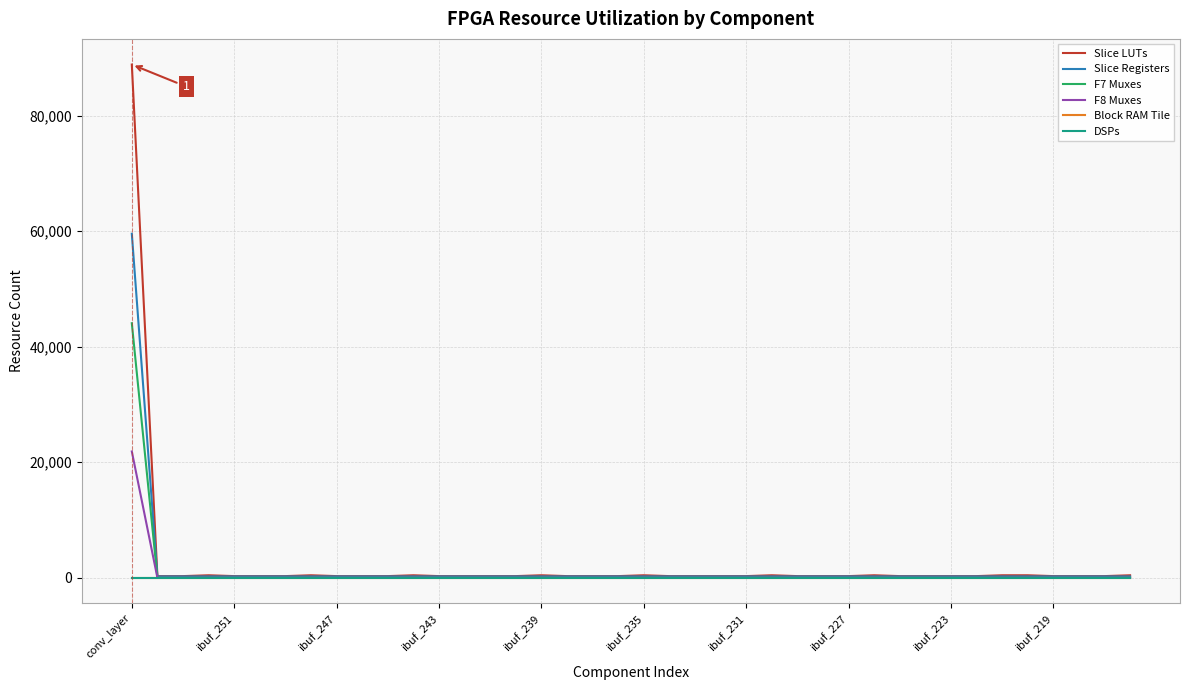

What is the value of the Slice Registers point at the 14th from the left?

232